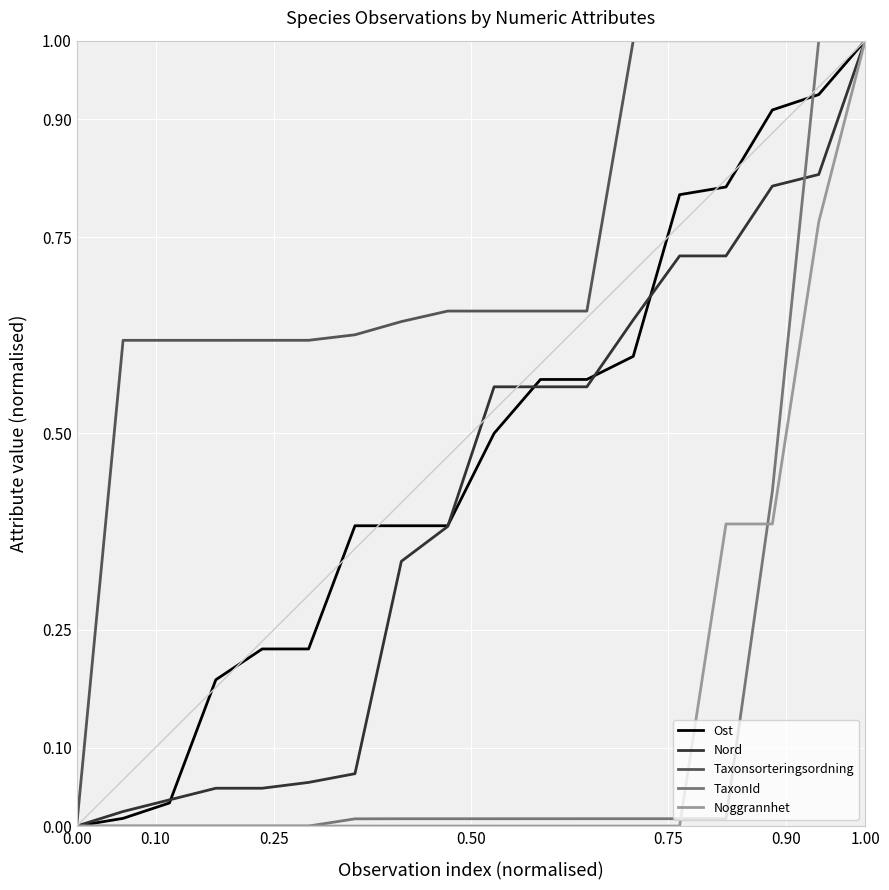

Which series has the largest total across all categories?

Taxonsorteringsordning